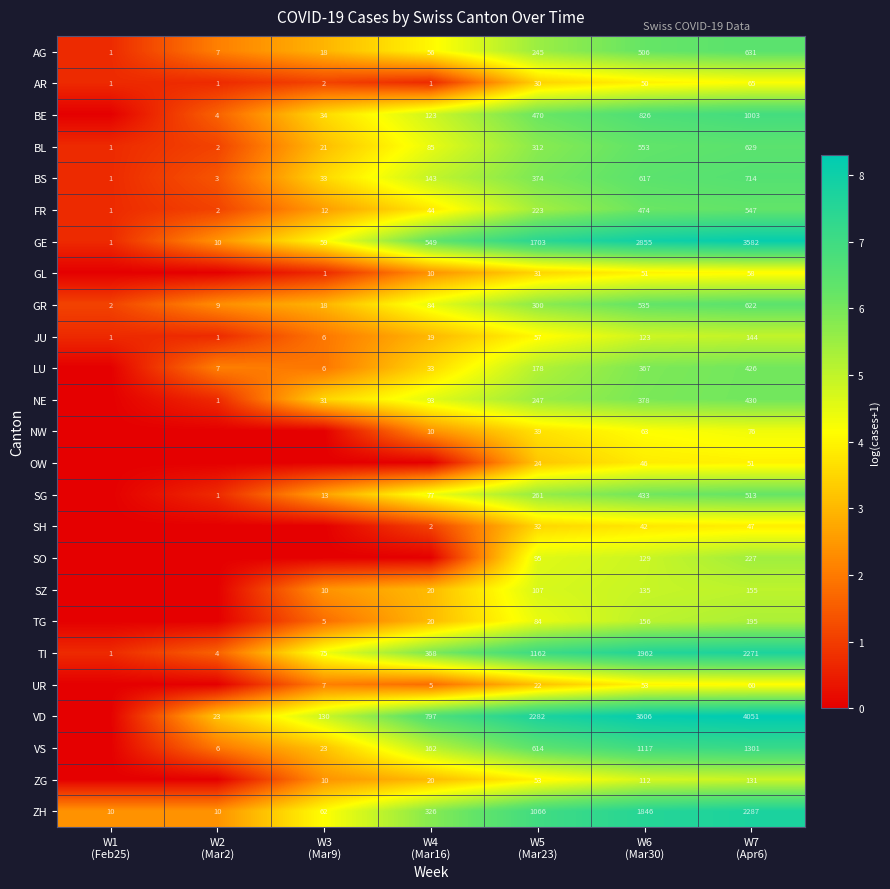

What is the difference between the maximum and minimum values in the ZH series?

2277